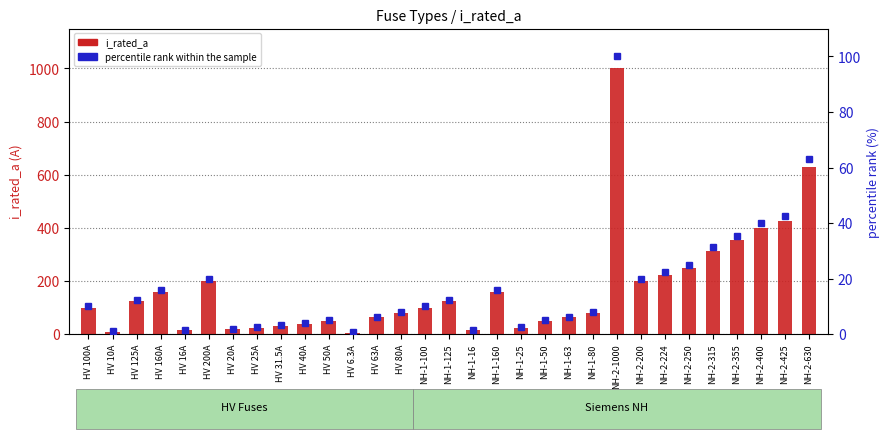

What is the sum of all i_rated_a values?

5344.8